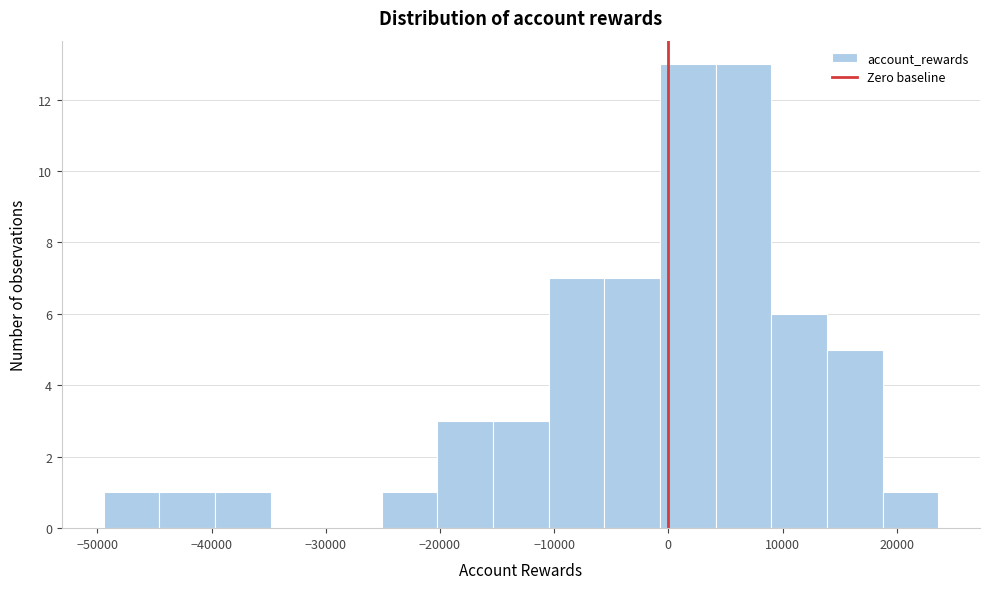

Reading left to right, list every bar in this chart as the range it spans on the x-axis followed by its height. Neither the bar edges nor the heights are printed on the chart, so give them approximately, as read against the axes.

-49000 to -45000: 1
-45000 to -40000: 1
-40000 to -35000: 1
-35000 to -30000: 0
-30000 to -25000: 0
-25000 to -20000: 1
-20000 to -15000: 3
-15000 to -10000: 3
-10000 to -6000: 7
-6000 to -1000: 7
-1000 to 4000: 13
4000 to 9000: 13
9000 to 14000: 6
14000 to 19000: 5
19000 to 24000: 1